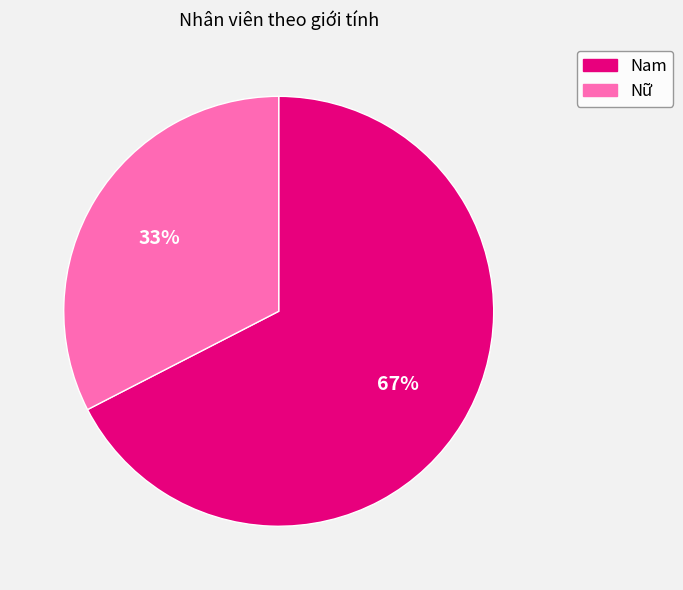

What is the smallest slice in the pie chart?

Nữ